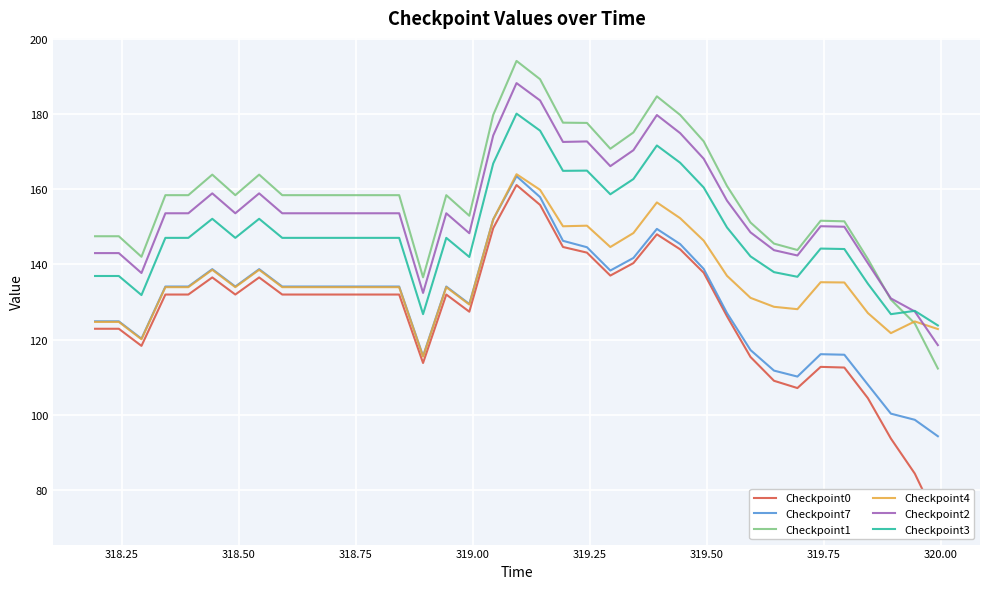

What are all the series names shown in the legend?

Checkpoint0, Checkpoint7, Checkpoint1, Checkpoint4, Checkpoint2, Checkpoint3